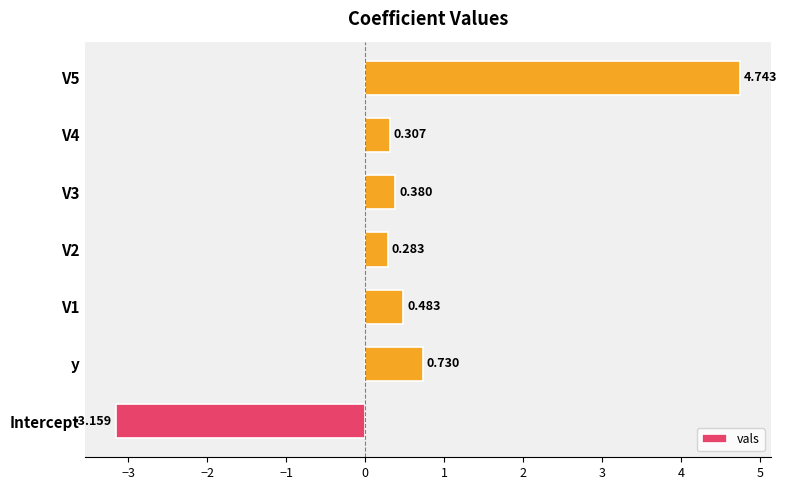

Between V2 and y, which is larger?

y